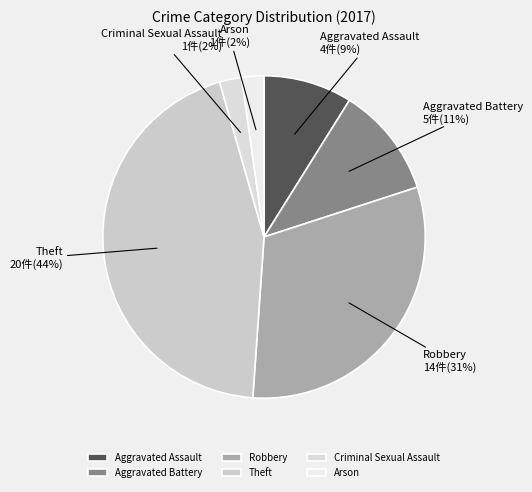

How many slices are in this pie chart?

6